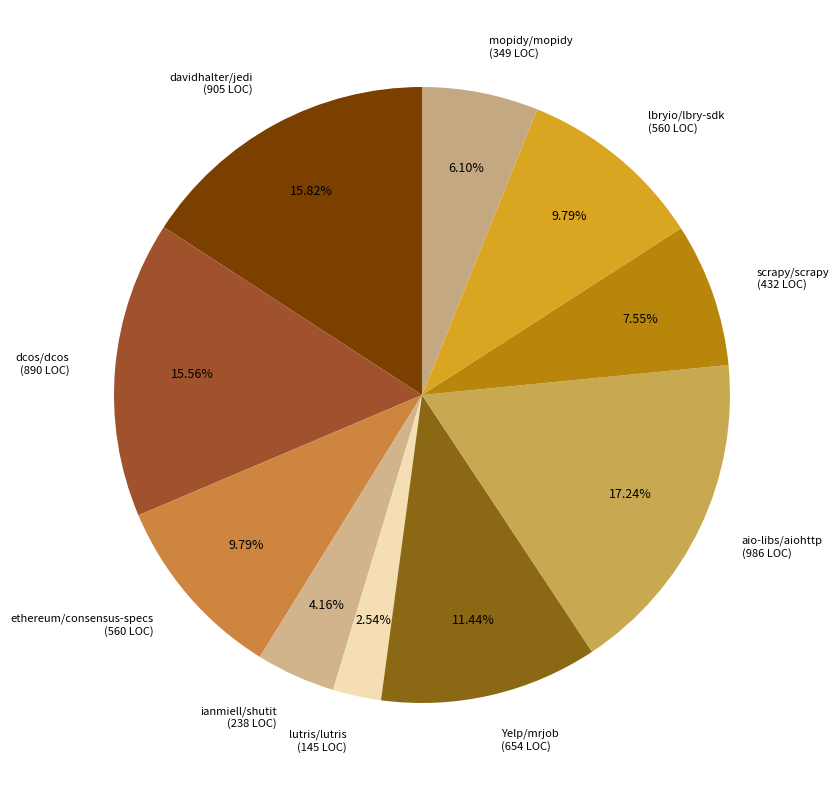

To the nearest percent, what is the difference between the scrapy/scrapy and Yelp/mrjob slice percentages?

4%